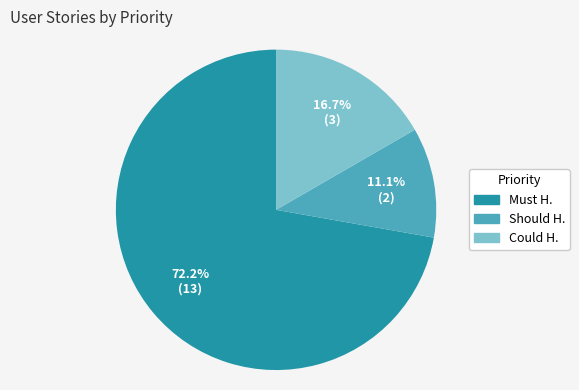

Is there a majority slice in this chart?

Yes